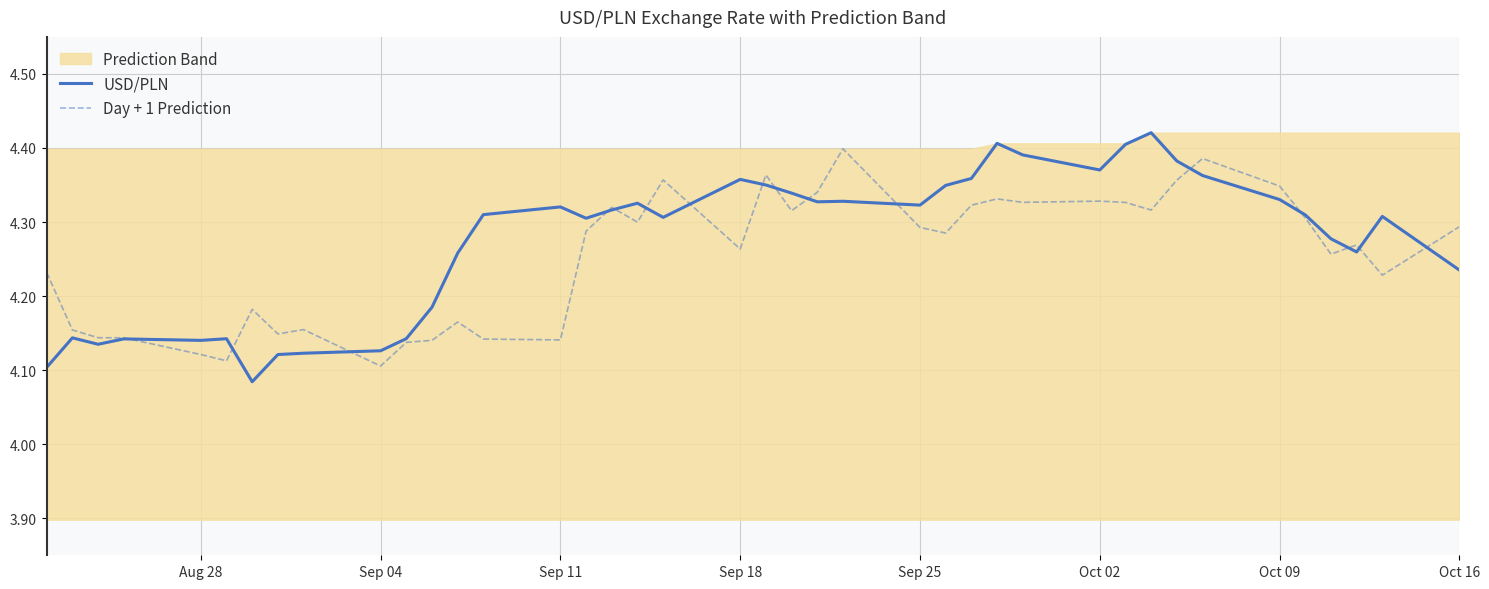

Count the Day + 1 Prediction values in the range 4 to 5.

40